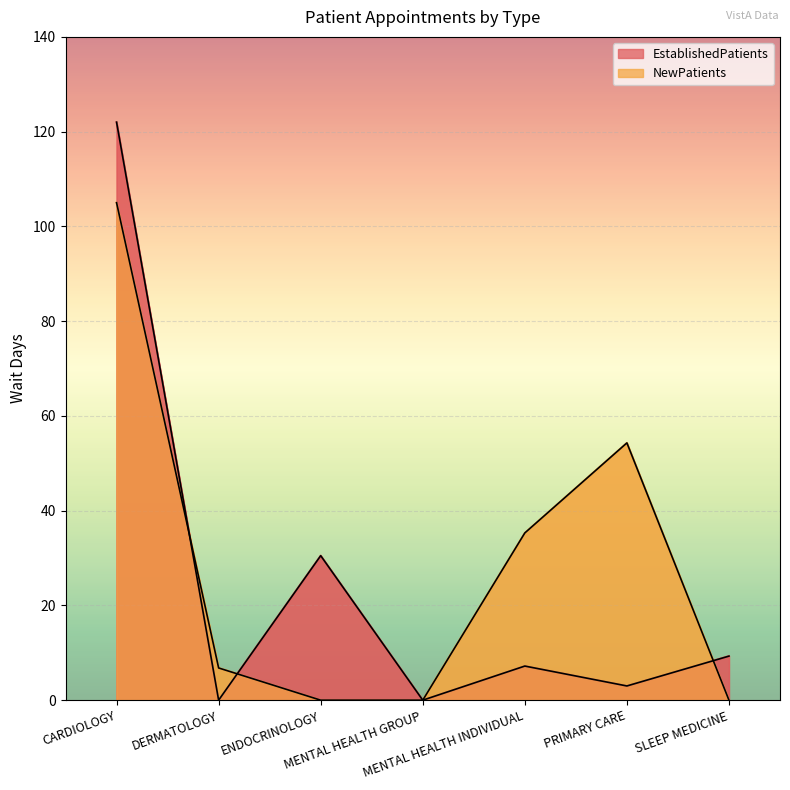

Which series ends up on top after the final intersection of EstablishedPatients and NewPatients?

EstablishedPatients